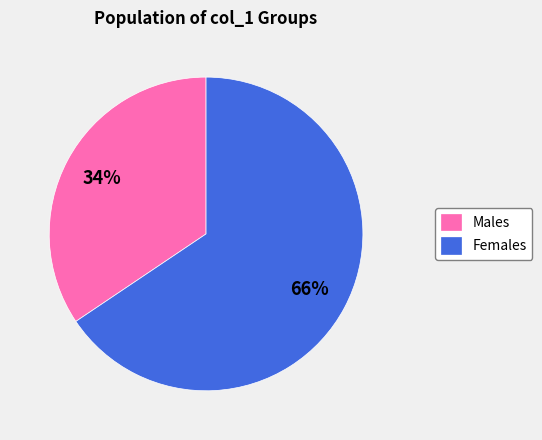

Is there any slice that represents more than half of the pie?

Yes